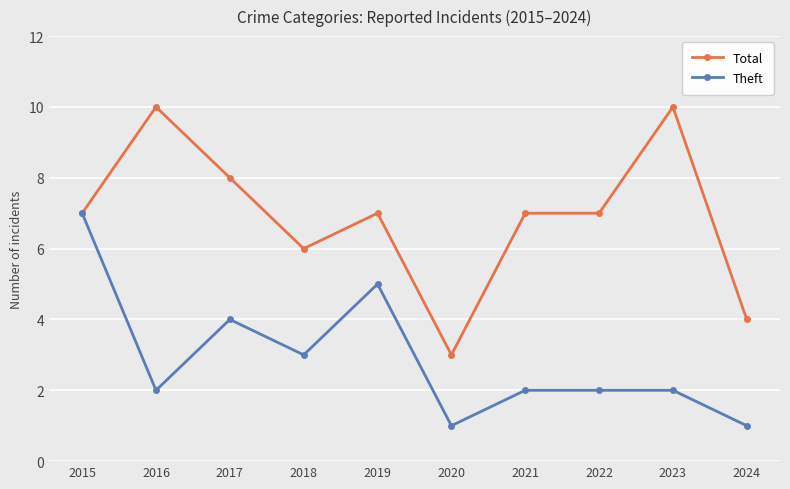

Is it true that Total equals 5 at 2024?

False